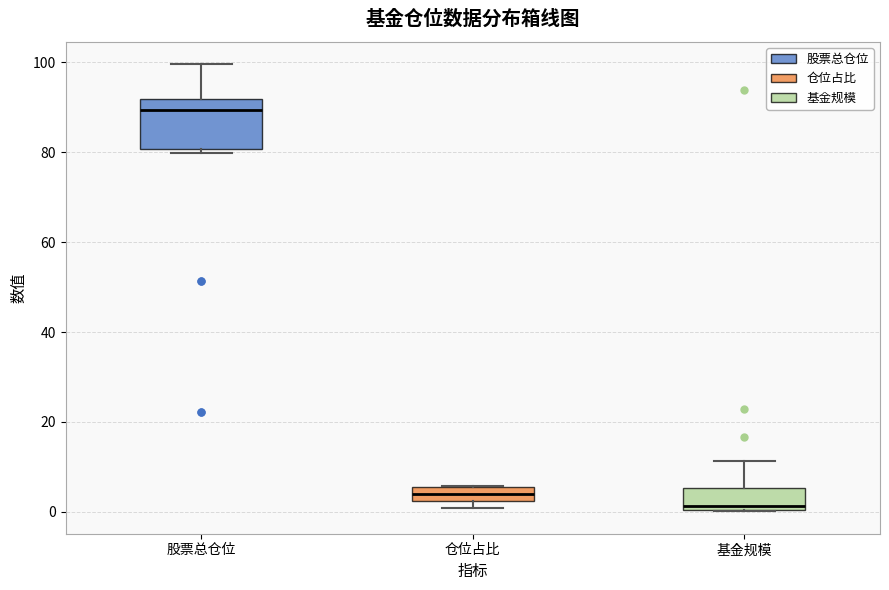

Reading left to right, transcribe this box plot: for each box, give where its median line is, the range the box spans, and where its two whiskers end, as read against the y-axis. The values are not printed on the chart, so give them approximately, as read against the axis.

股票总仓位: median 90, box 80 to 92, whiskers 80 (just below the box's lower edge) to 100
仓位占比: median 4, box 2 to 6, whiskers 0 to 6
基金规模: median 2, box 0 to 6, whiskers 0 to 12